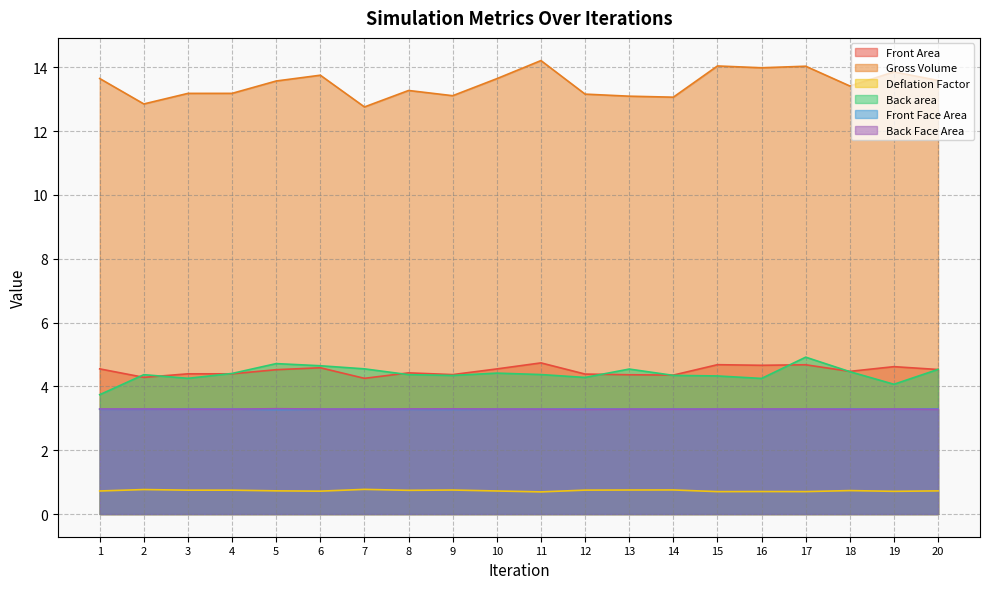

True or false: Front Area and Gross Volume intersect in this chart.

False